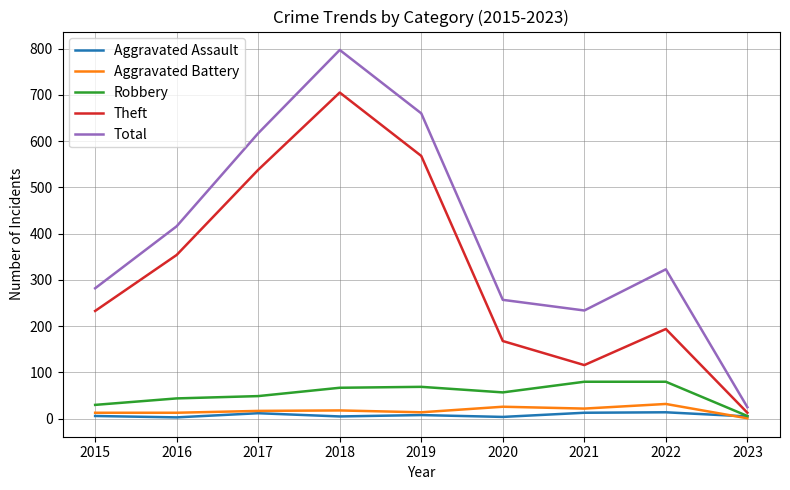

Rank the series by their maximum value, from lowest to highest.

Aggravated Assault, Aggravated Battery, Robbery, Theft, Total